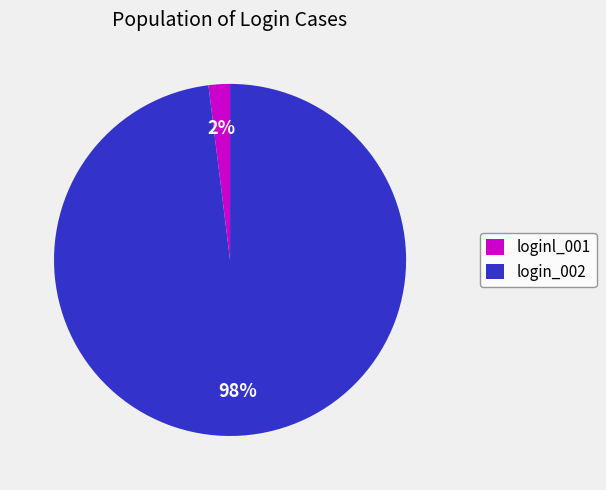

The loginl_001 slice represents 2% of the pie. True or false?

True